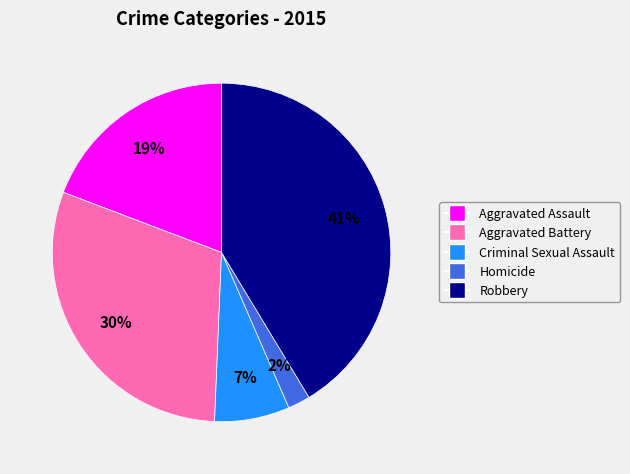

What percentage is the Aggravated Assault slice, to the nearest percent?

19%